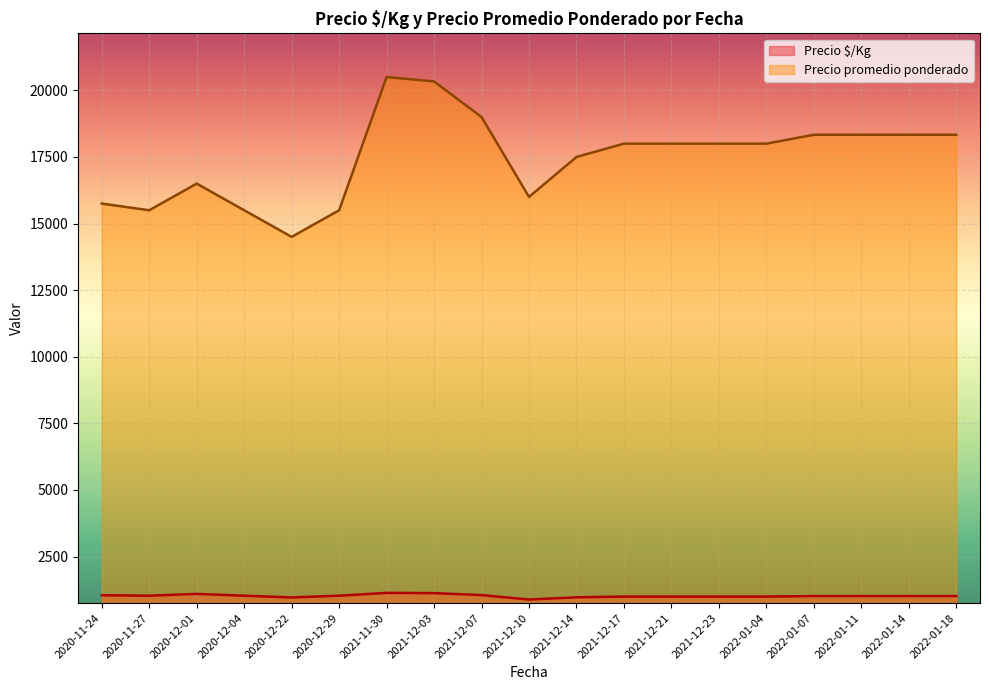

What is the difference between the second highest and second lowest values in the Precio $/Kg series?

162.3